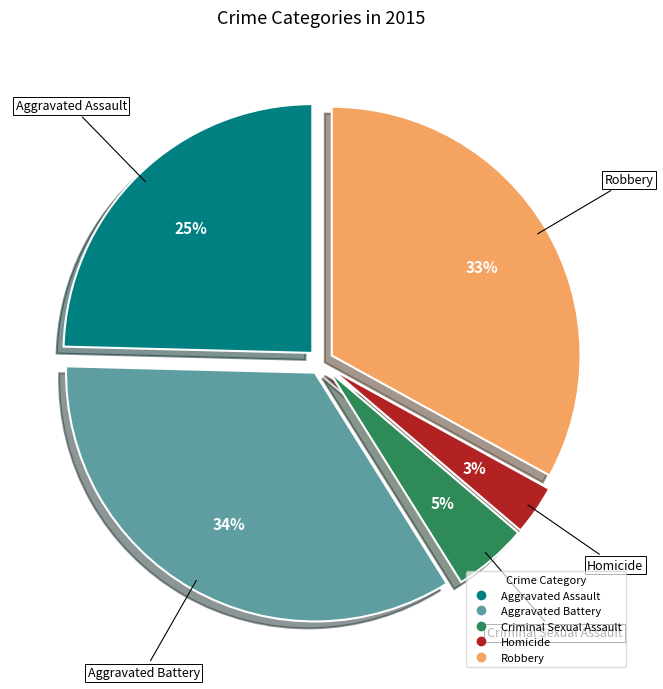

To the nearest percent, what is the difference between the largest and smallest slice percentages?

31%